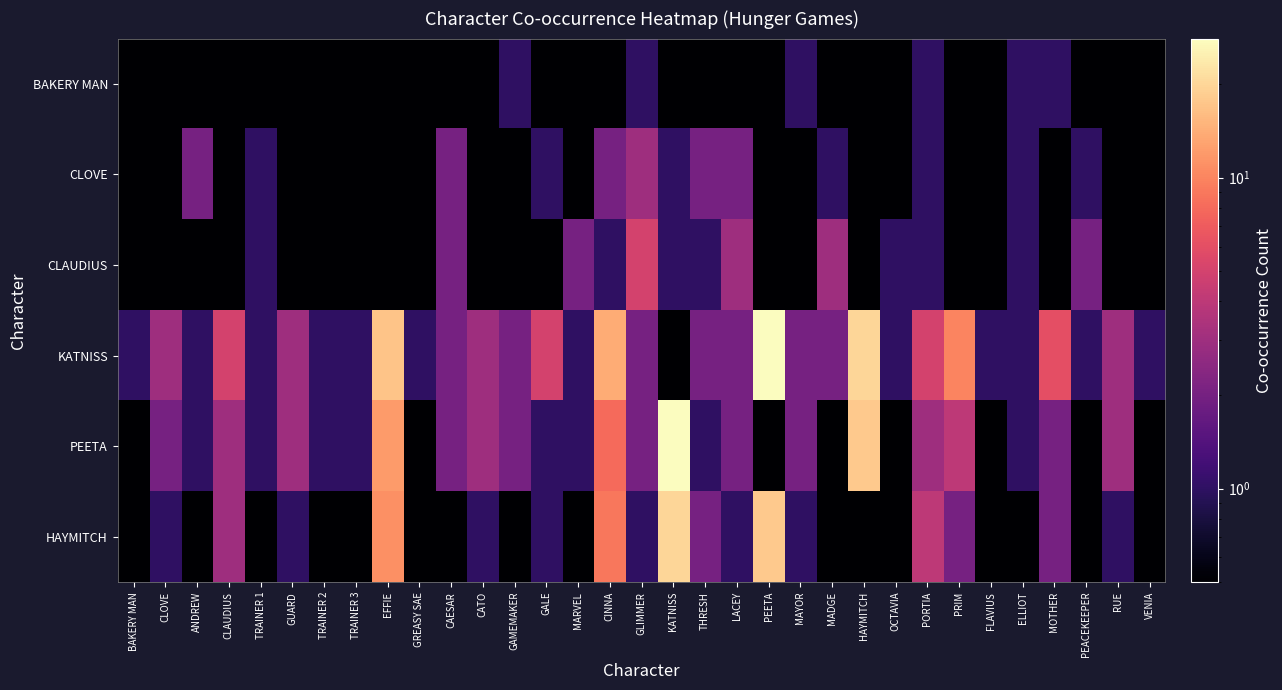

What is the maximum value shown in the chart?

28.0